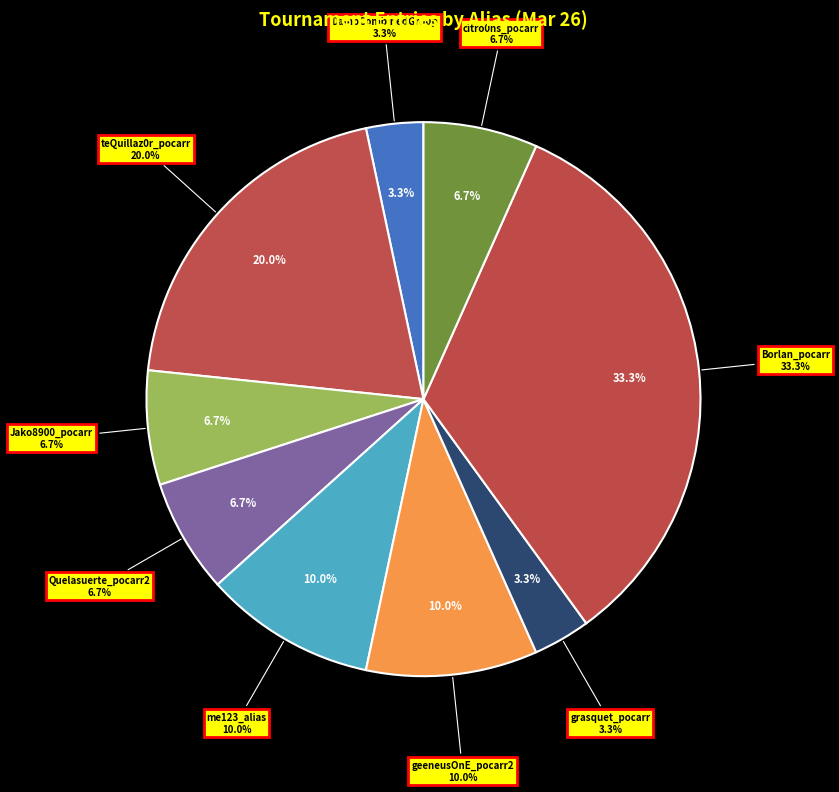

Rank the categories by value from lowest to highest.

DamoCombinedGroup, grasquet_pocarr, Jako8900_pocarr, Quelasuerte_pocarr2, citro0ns_pocarr, me123_alias, geeneusOnE_pocarr2, teQuillaz0r_pocarr, Borlan_pocarr